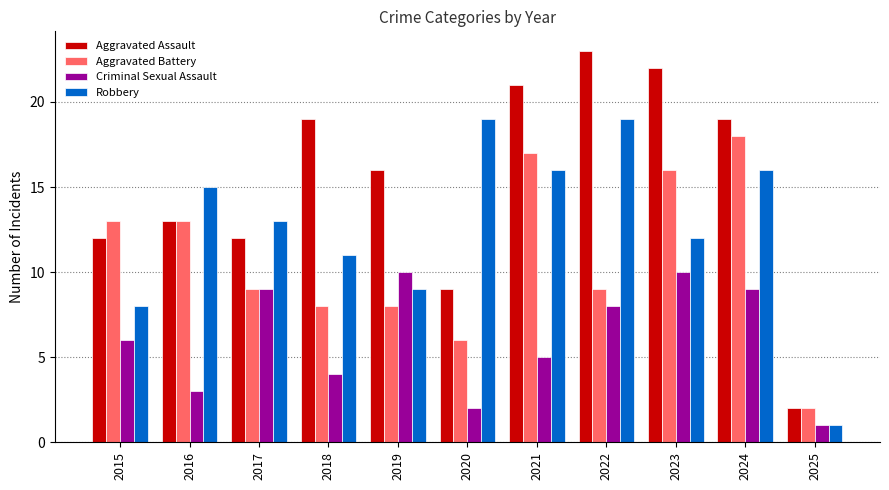

What is the average value of the Criminal Sexual Assault series?

6